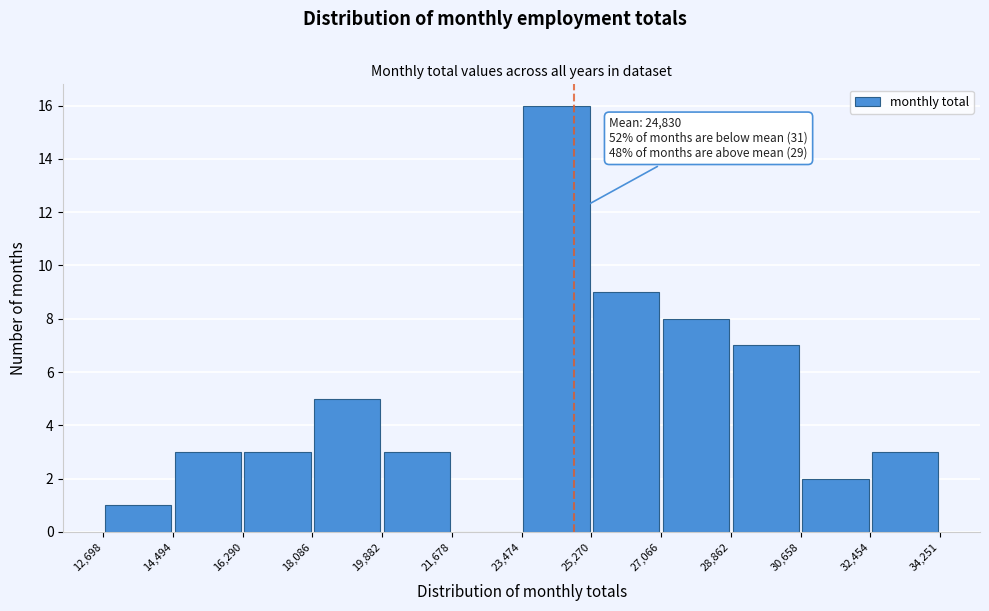

Over which range of the x-axis is the bar tallest?

23,474 to 25,270